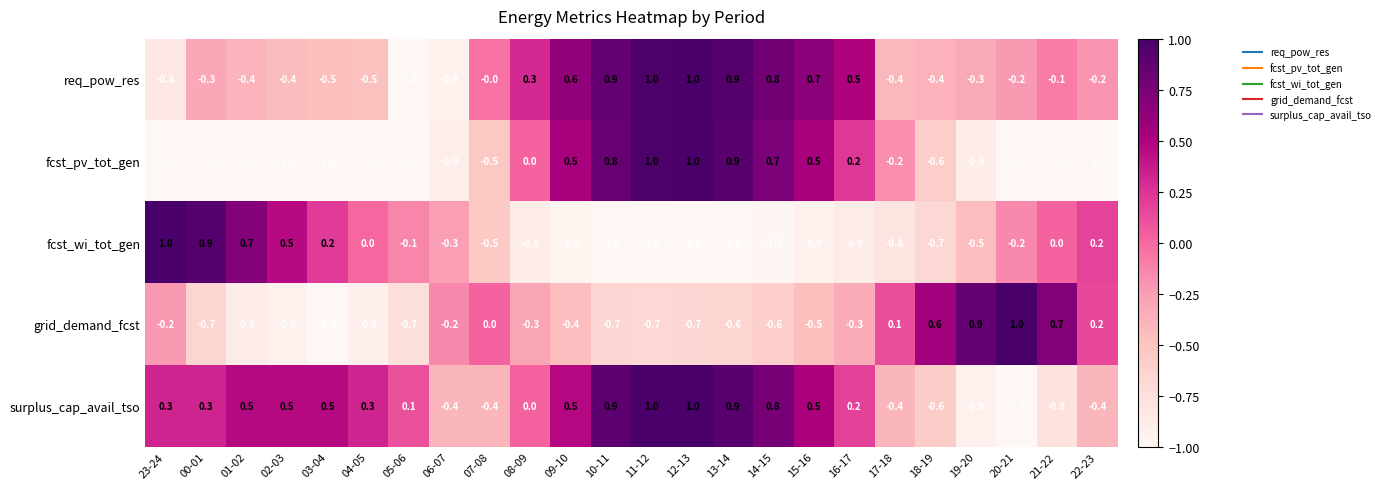

What is the maximum value for fcst_wi_tot_gen?

1.0